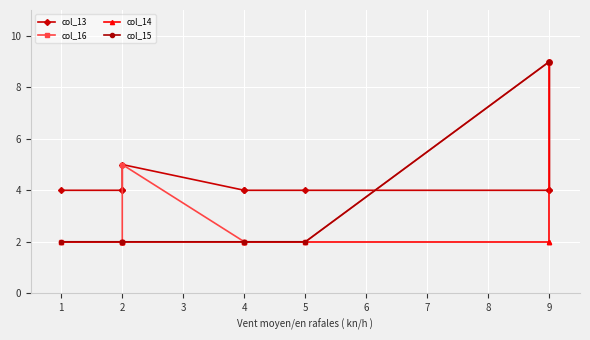

Which series has the widest spread of values?

col_16